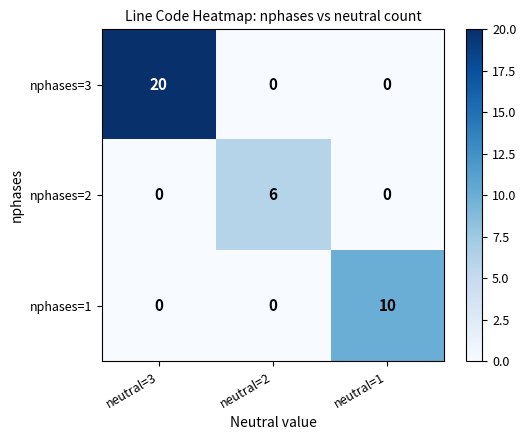

Is it true that nphases=3 equals 20 at neutral=3?

True